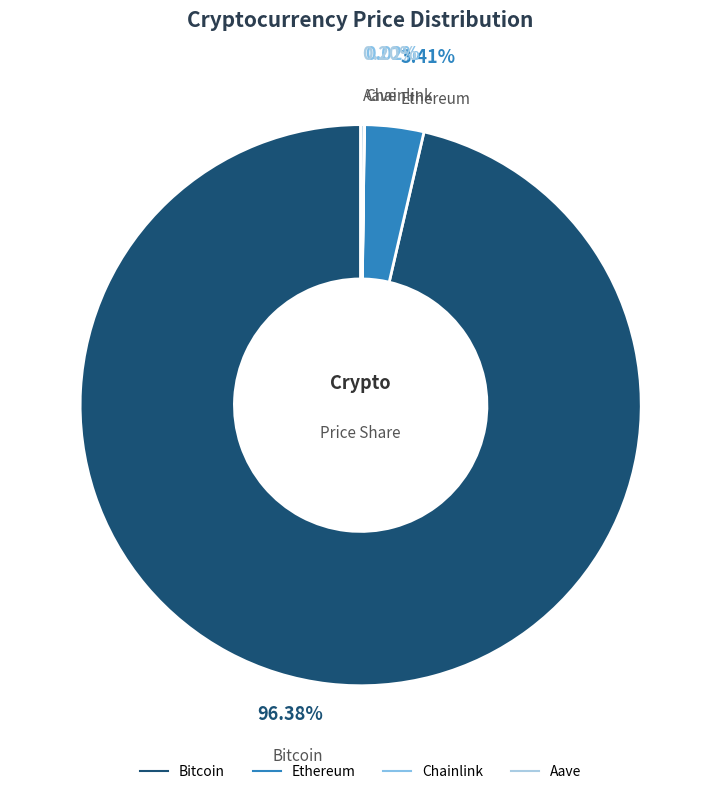

How many segments does this pie chart have?

4